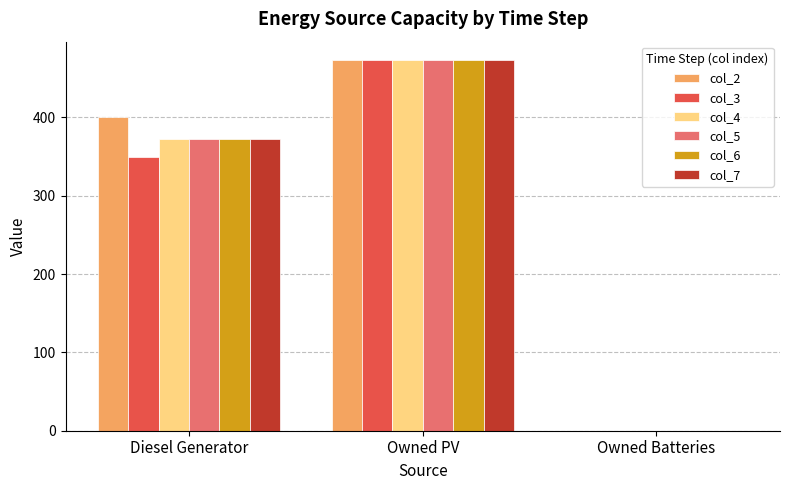

What is the highest value of the col_4 series?

473